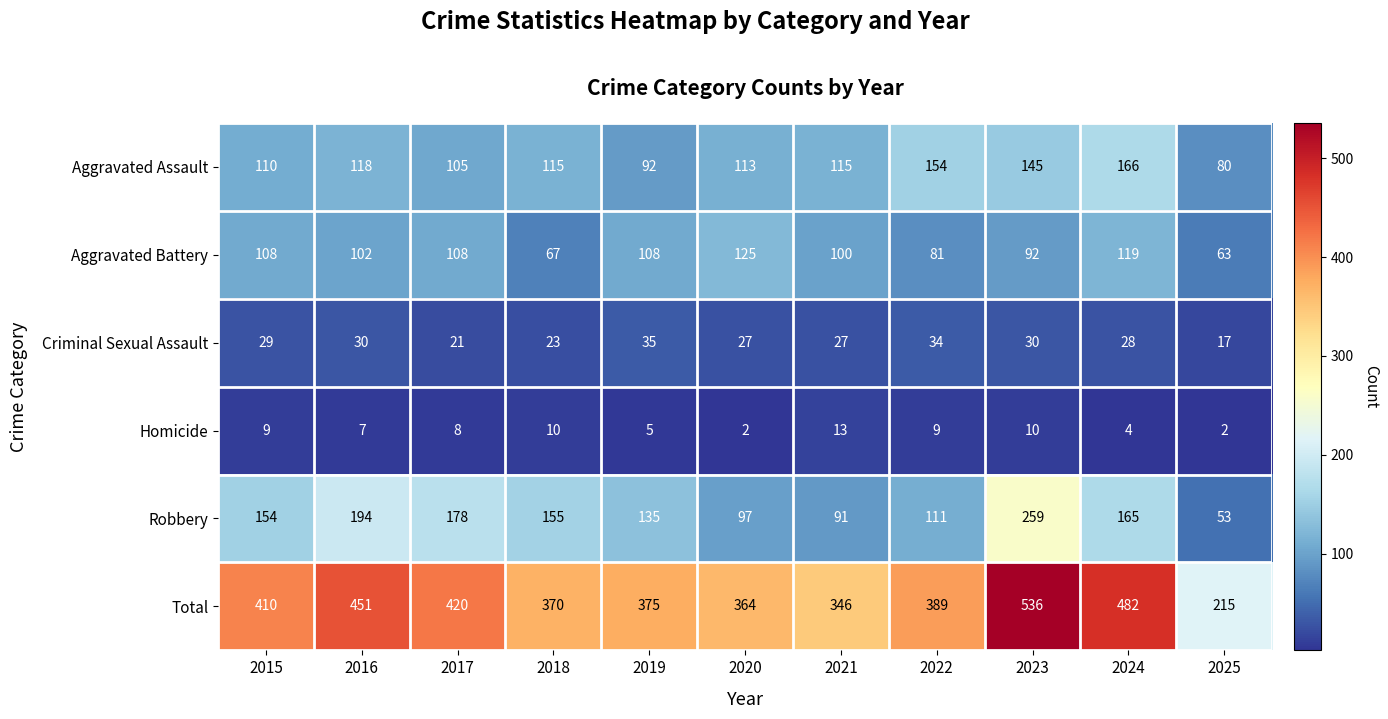

True or false: Aggravated Battery has a value of 156 at 2021.

False